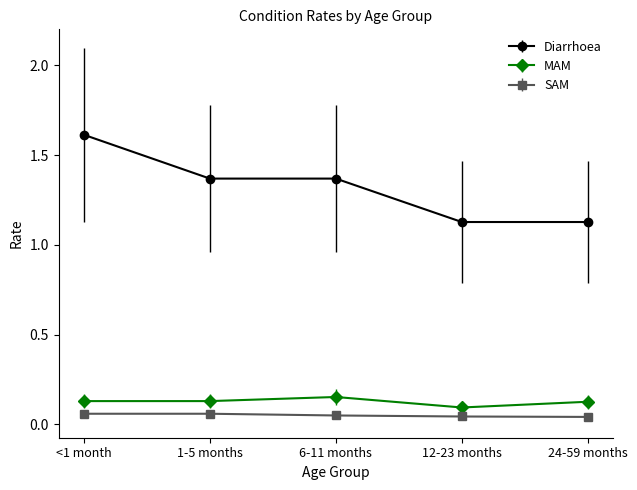

List the series in order of their peak value, lowest first.

SAM, MAM, Diarrhoea